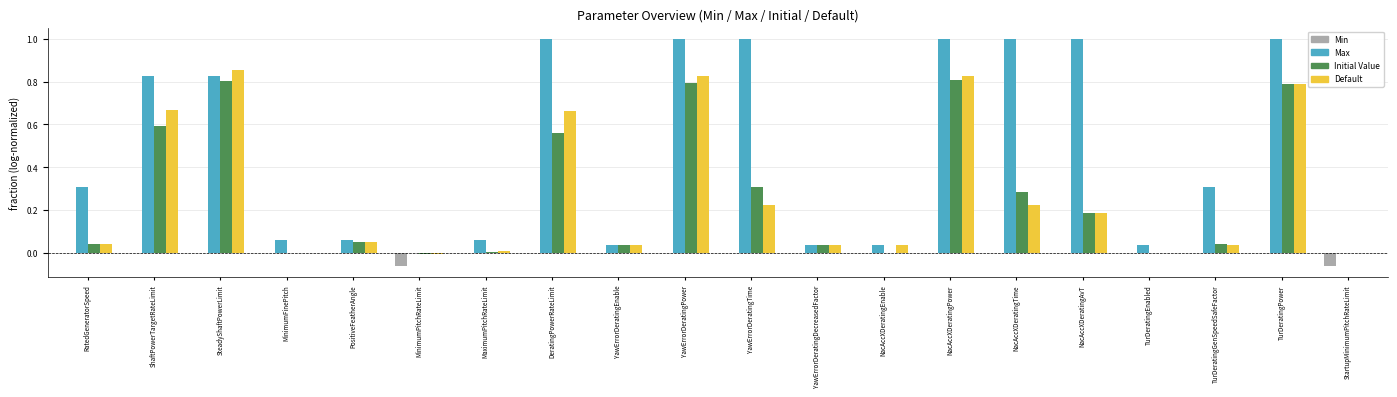

Is it true that Initial Value equals 0.1 at YawErrorDeratingDecreasedFactor?

False